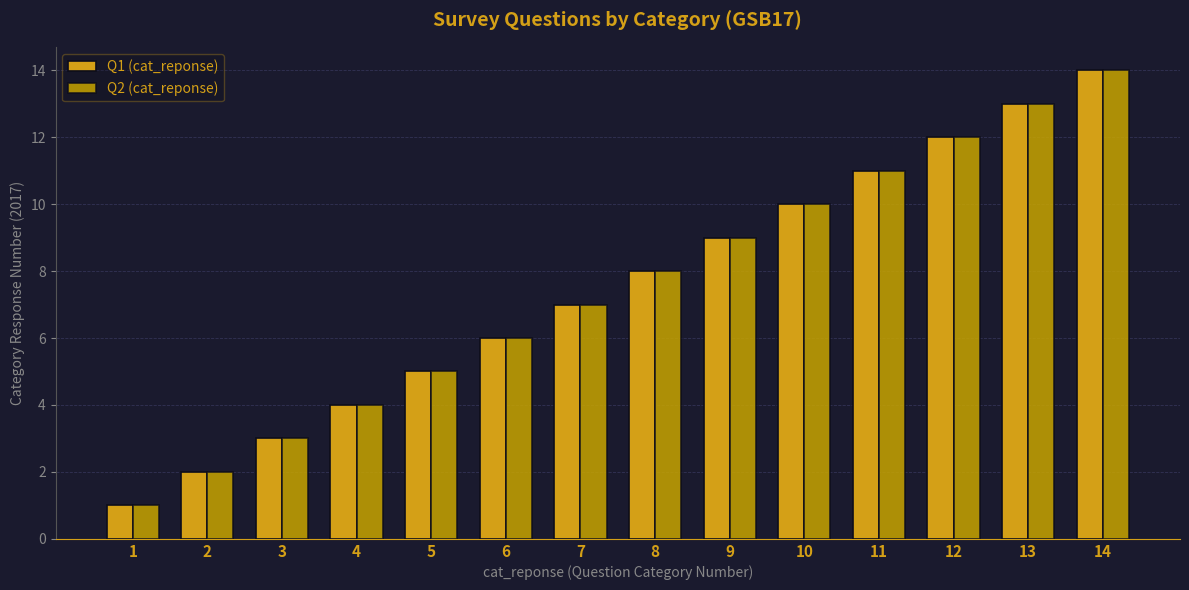

What is the smallest value displayed?

1